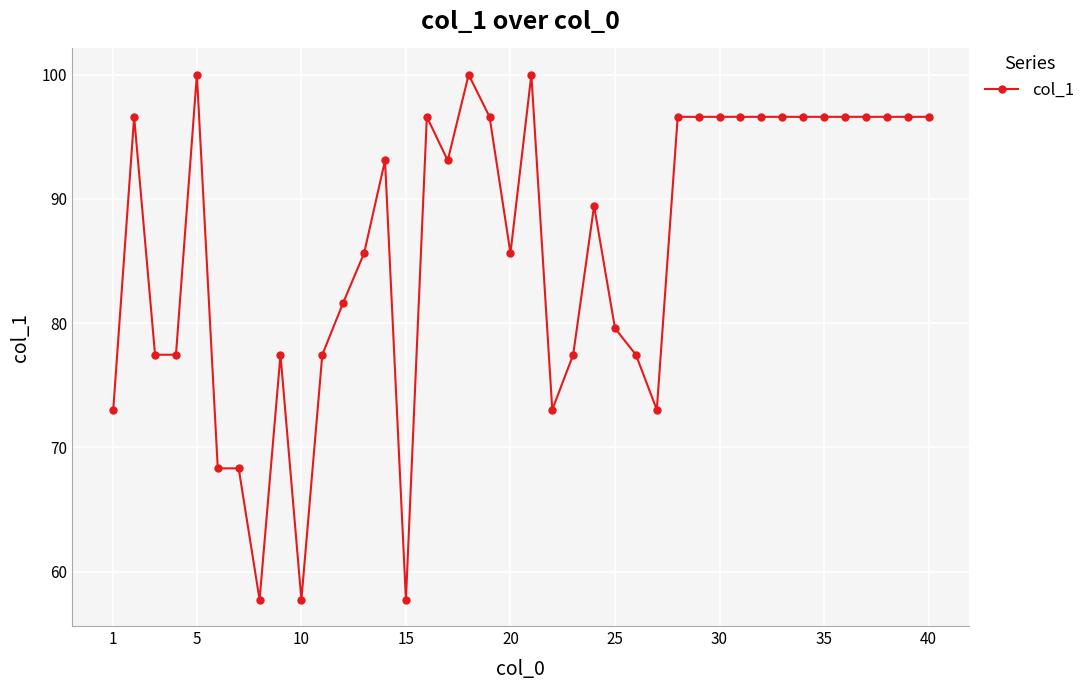

What is the value of the 29th point from the left?

96.6